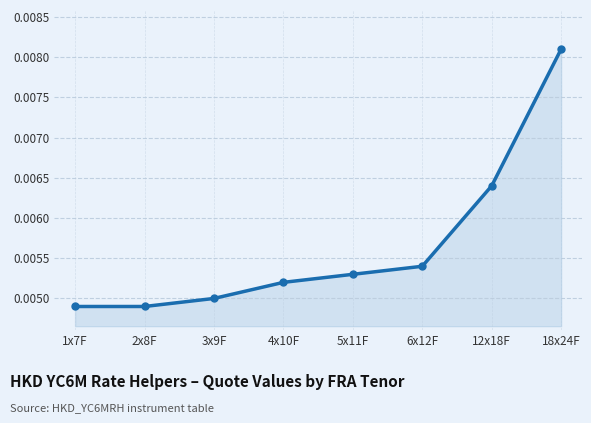

How many values are between 0 and 1?

8